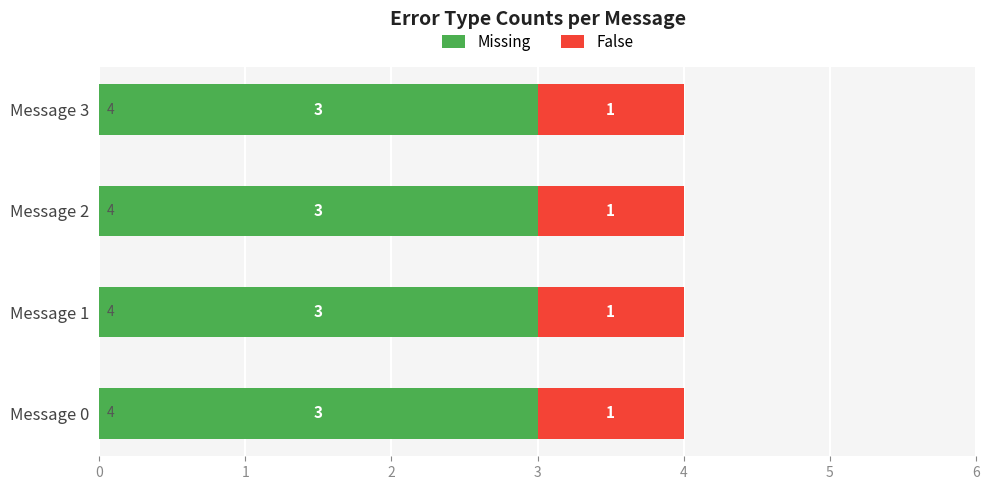

What is the total value across all series at Message 3?

4